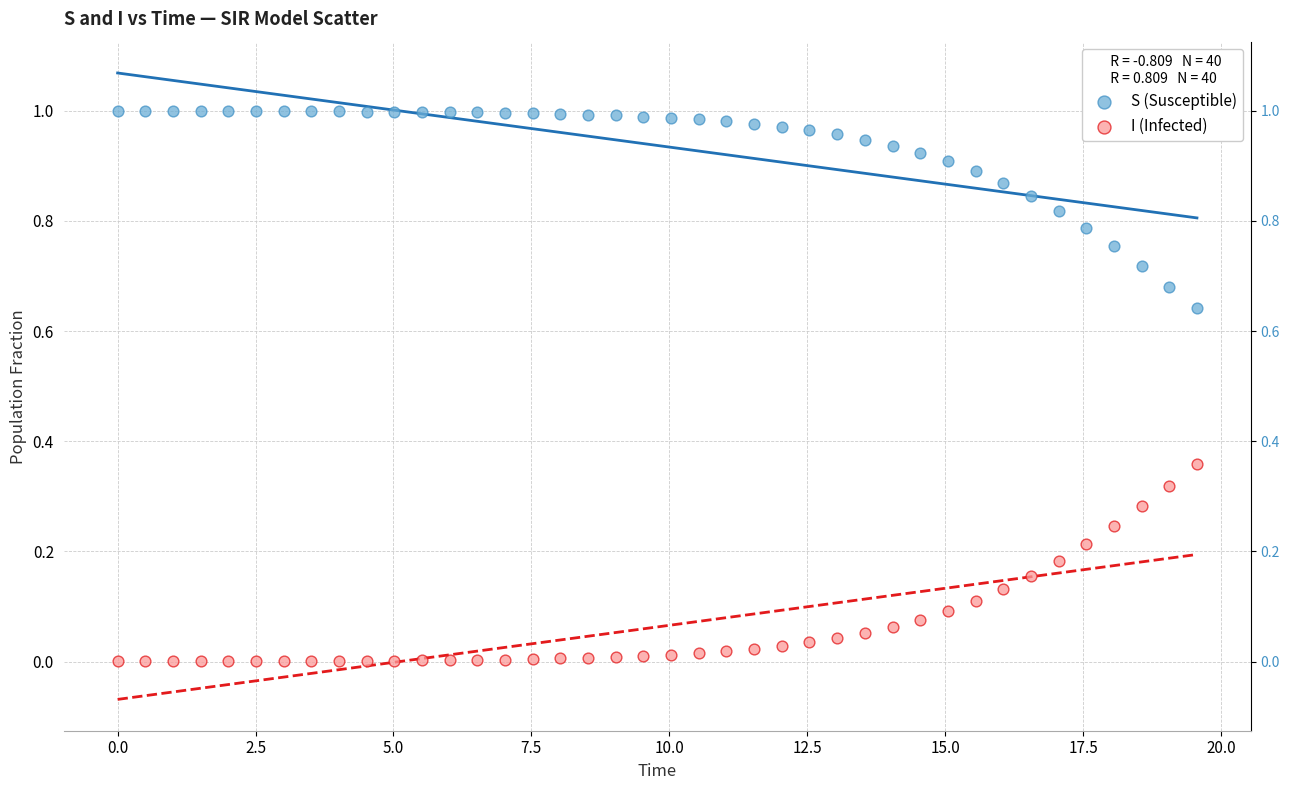

What are all the series names shown in the legend?

S (Susceptible), I (Infected)